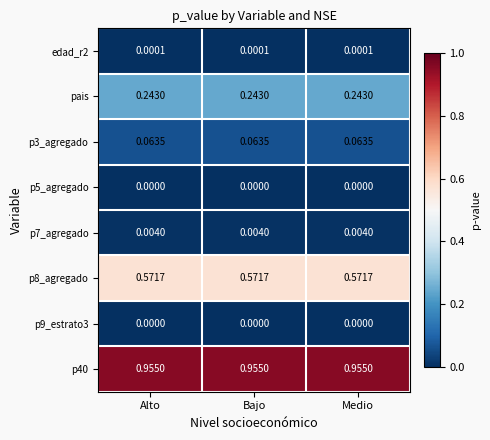

Is the value of p9_estrato3 at Alto greater than the value of edad_r2 at Alto?

No